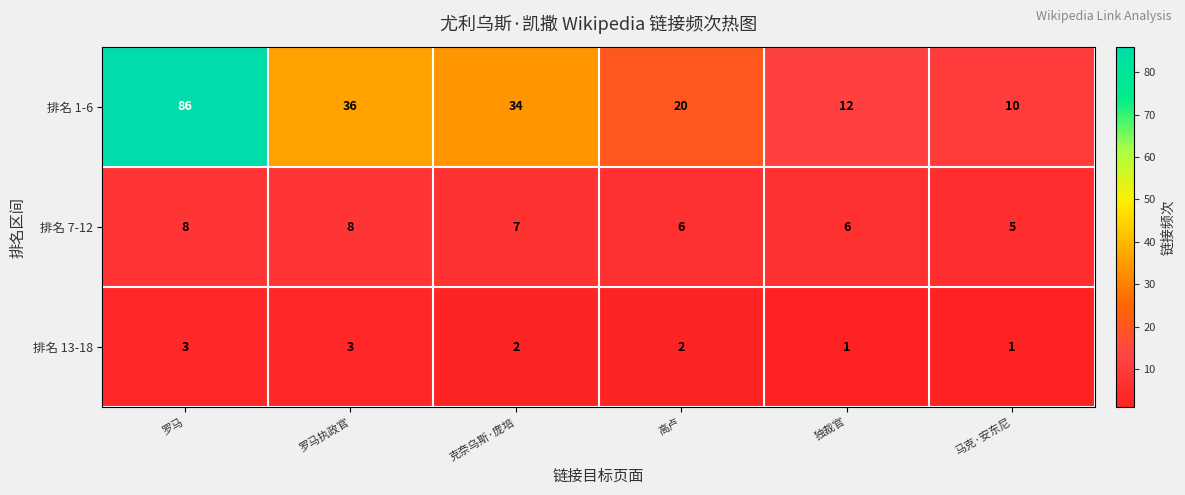

The 排名 13-18 series shows 2 at 克奈乌斯·庞培. True or false?

True